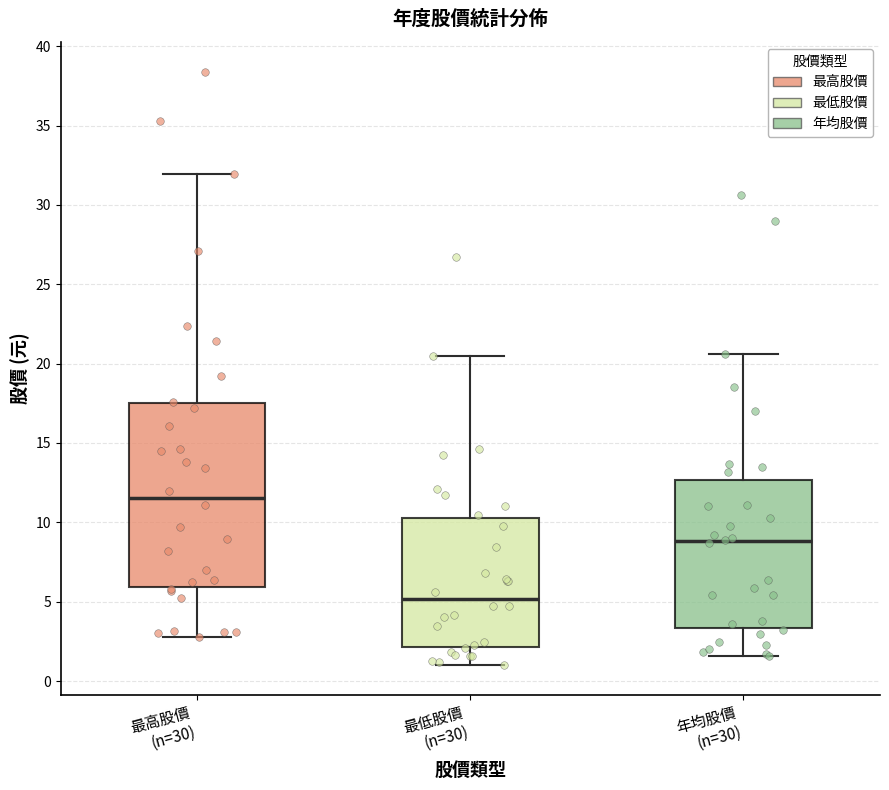

Reading left to right, transcribe this box plot: for each box, give where its median line is, the range the box spans, and where its two whiskers end, as read against the y-axis. The values are not printed on the chart, so give them approximately, as read against the axis.

最高股價 (n=30): median 11.5, box 6.0 to 17.5, whiskers 3.0 to 32.0
最低股價 (n=30): median 5.0, box 2.0 to 10.5, whiskers 1.0 to 20.5
年均股價 (n=30): median 9.0, box 3.5 to 12.5, whiskers 1.5 to 20.5